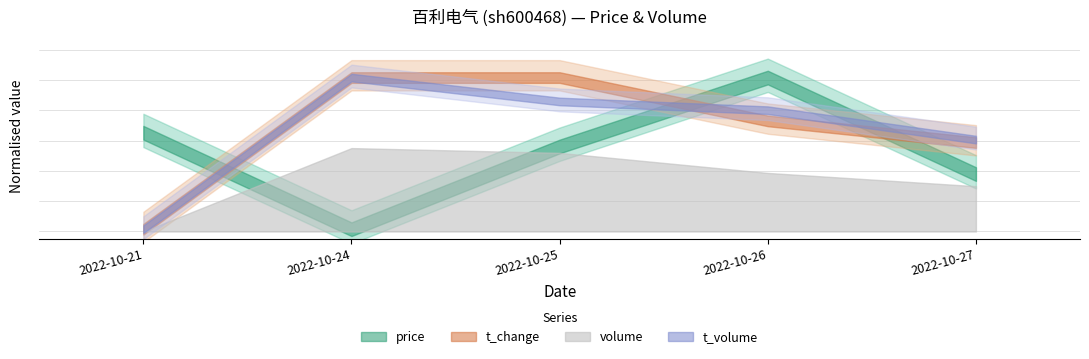

What is the maximum value for t_change?

0.8